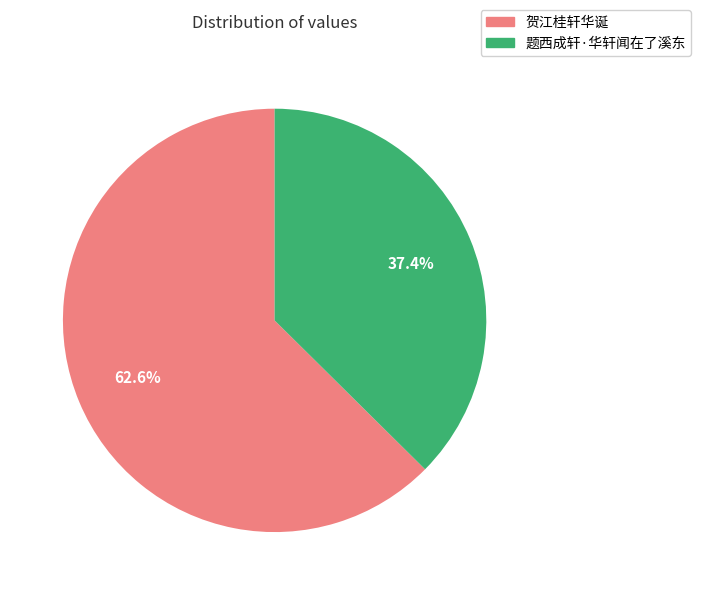

Does 题西成轩·华轩闻在了溪东 account for over 50% of the chart?

No